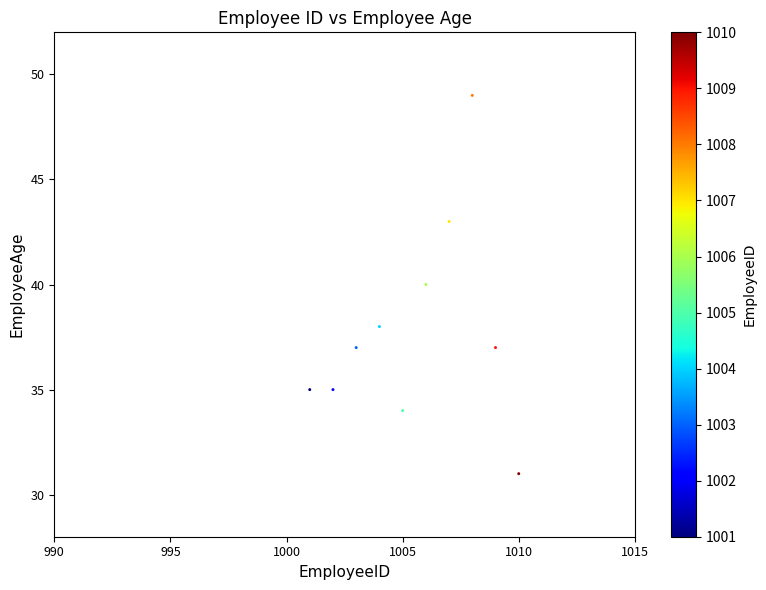

What is the range of Y values (max minus min)?

18